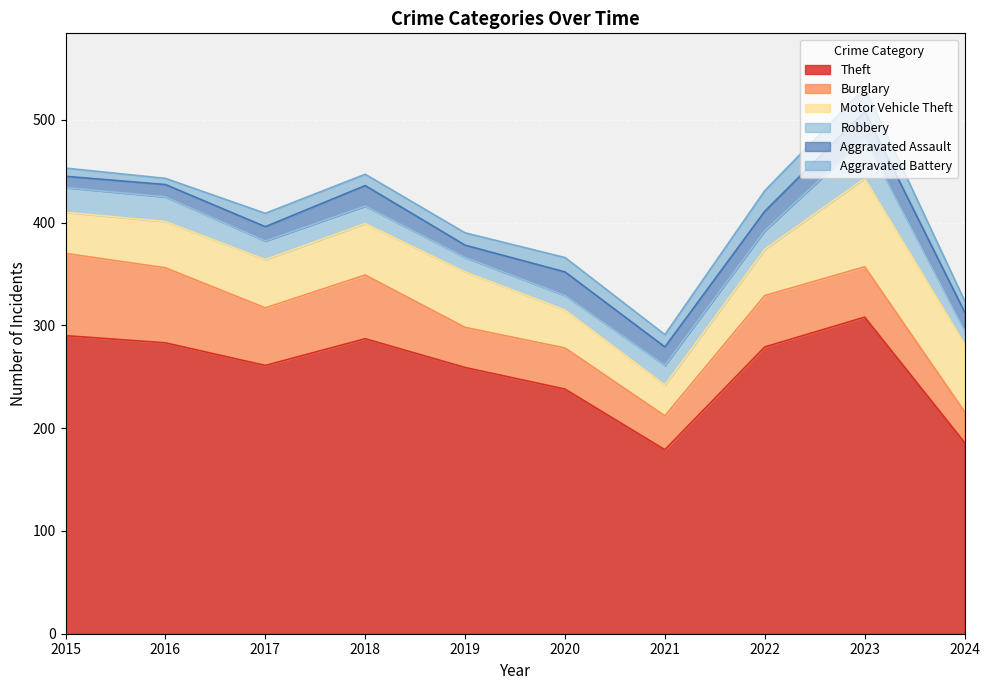

At which category is the sum across all series the highest?

2023